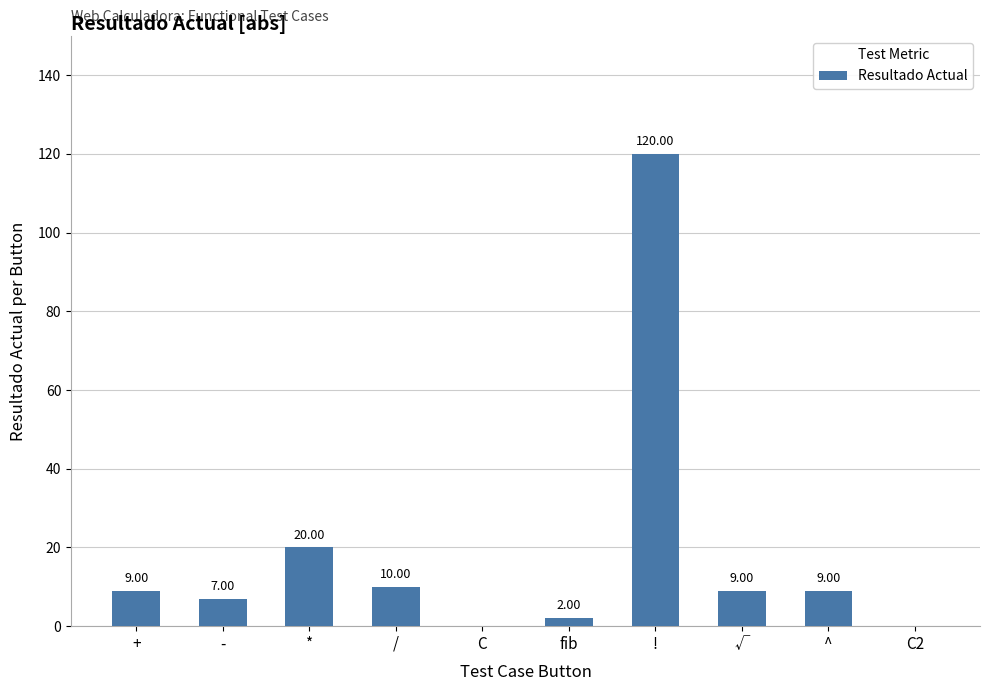

What is the change in value from ! to ^?

-111